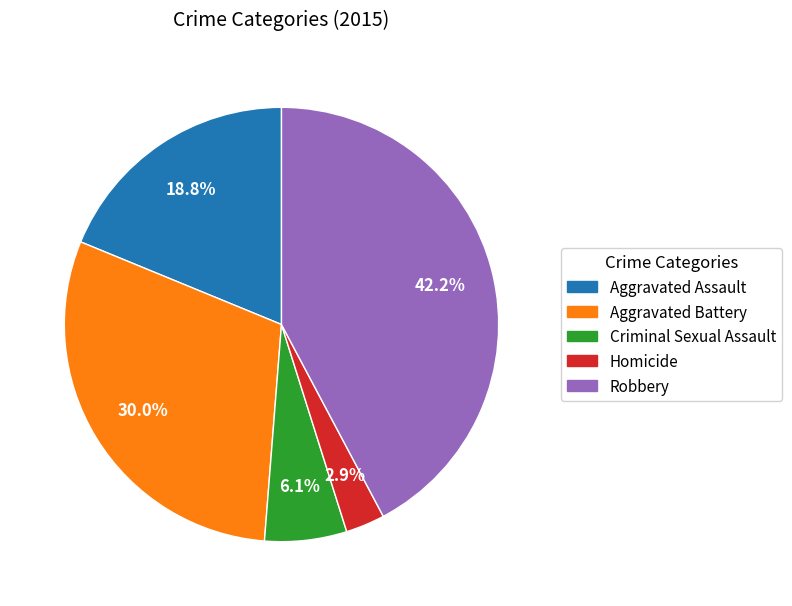

Is there any slice that represents more than half of the pie?

No